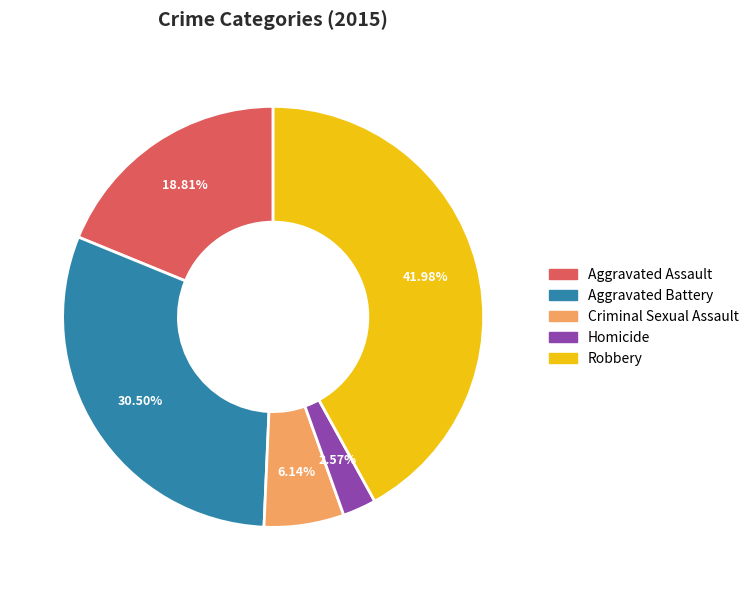

Combined, do Robbery and Criminal Sexual Assault account for over 50%?

No